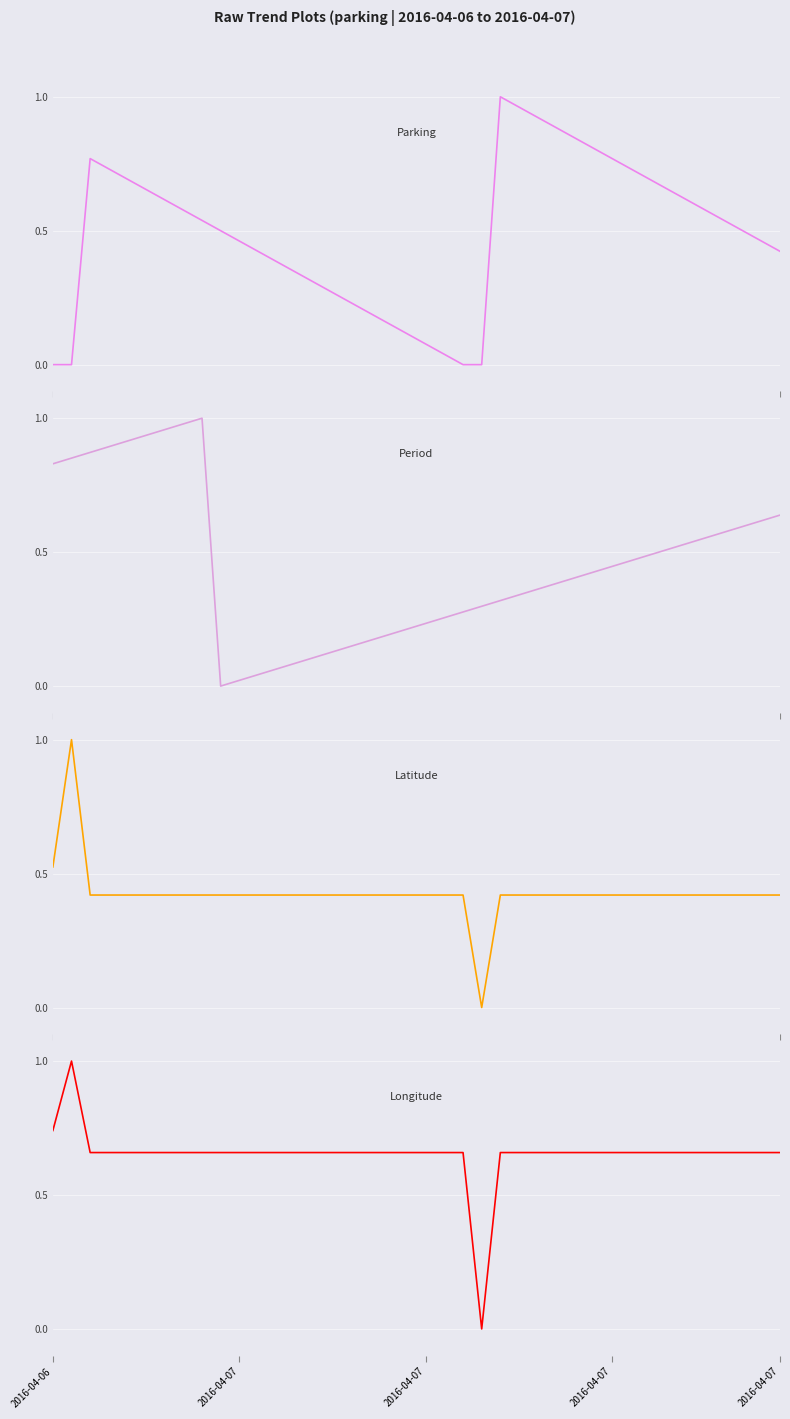

True or false: Latitude has more than 2 interior local peaks.

False